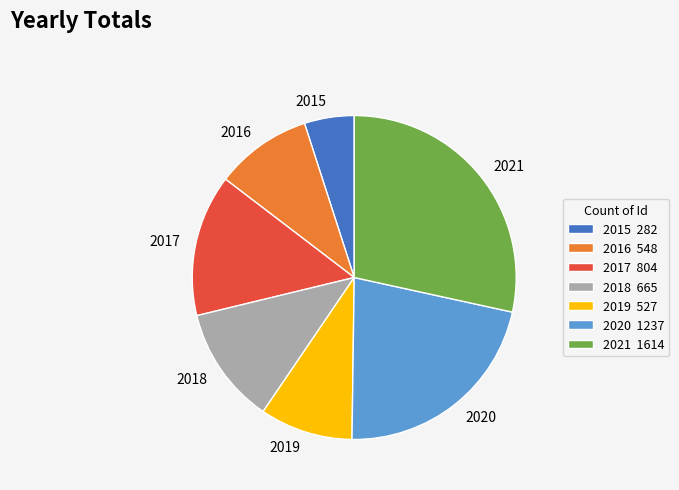

Which has a higher value, 2015 or 2019?

2019